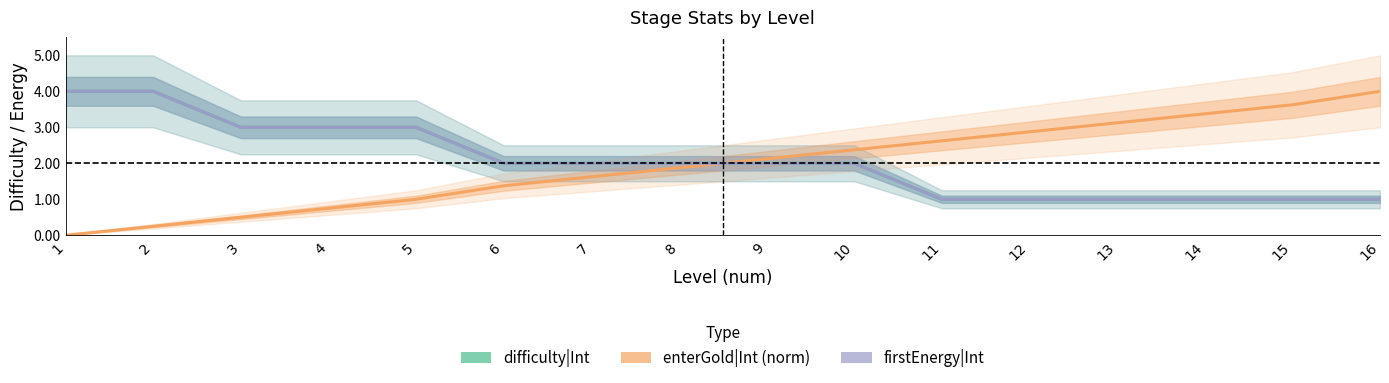

What is the difference between the firstEnergy|Int values at 9 and 15?

1.0